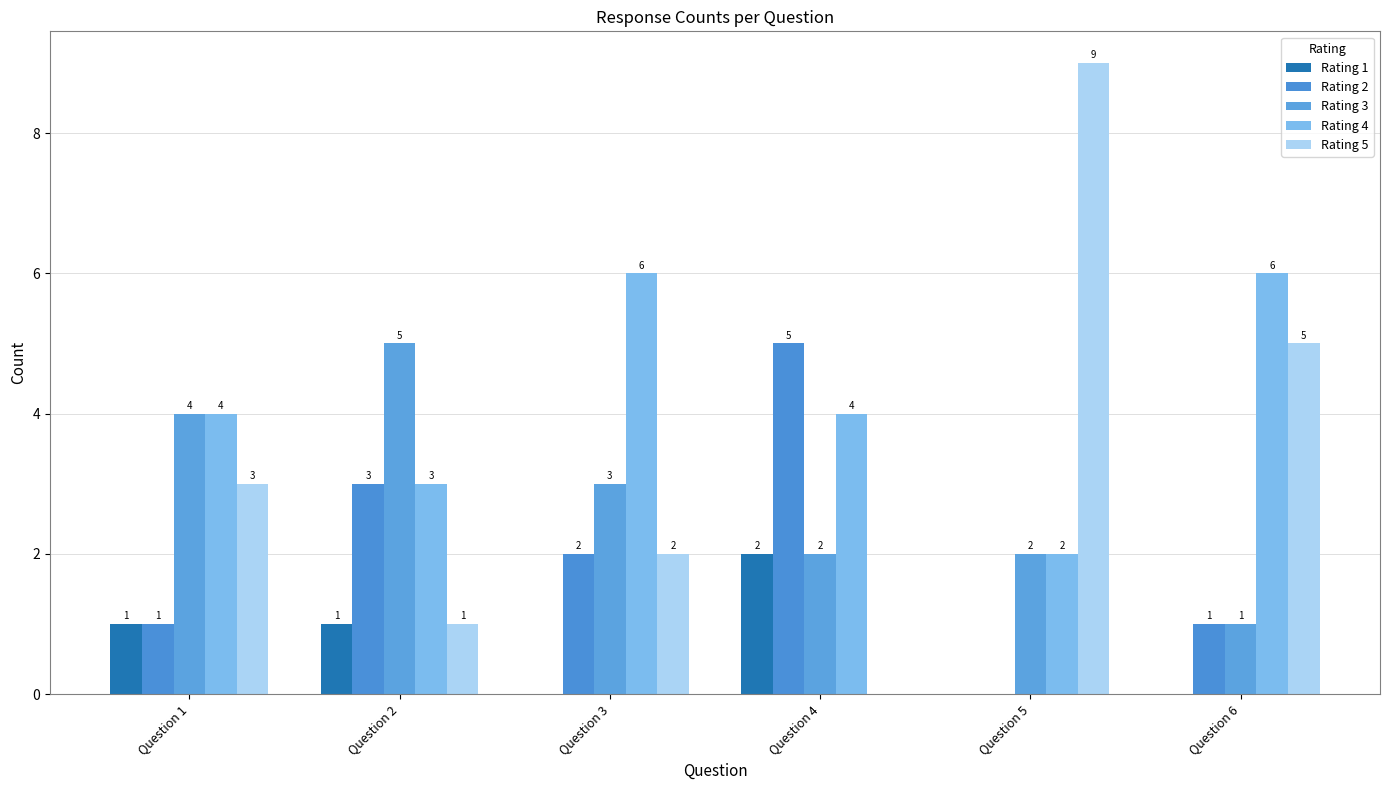

At which category is the sum across all series the highest?

Question 1